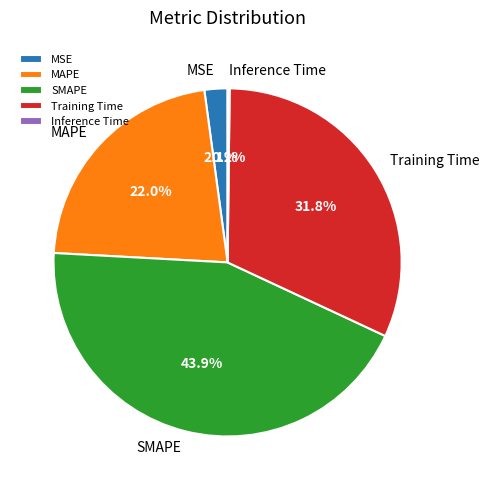

What percentage is the SMAPE slice, to the nearest percent?

44%